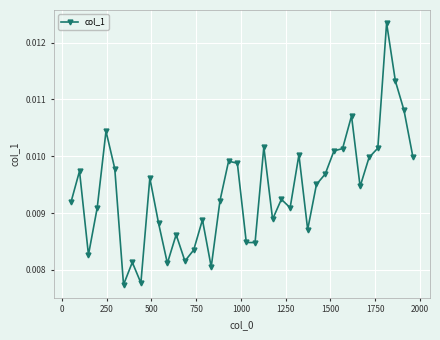

What is the sum of all values?

0.4